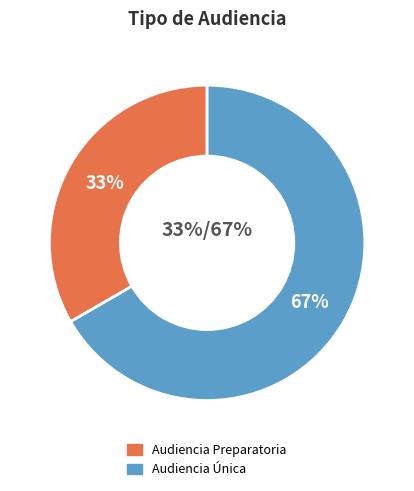

To the nearest percent, what portion does Audiencia Preparatoria represent?

33%